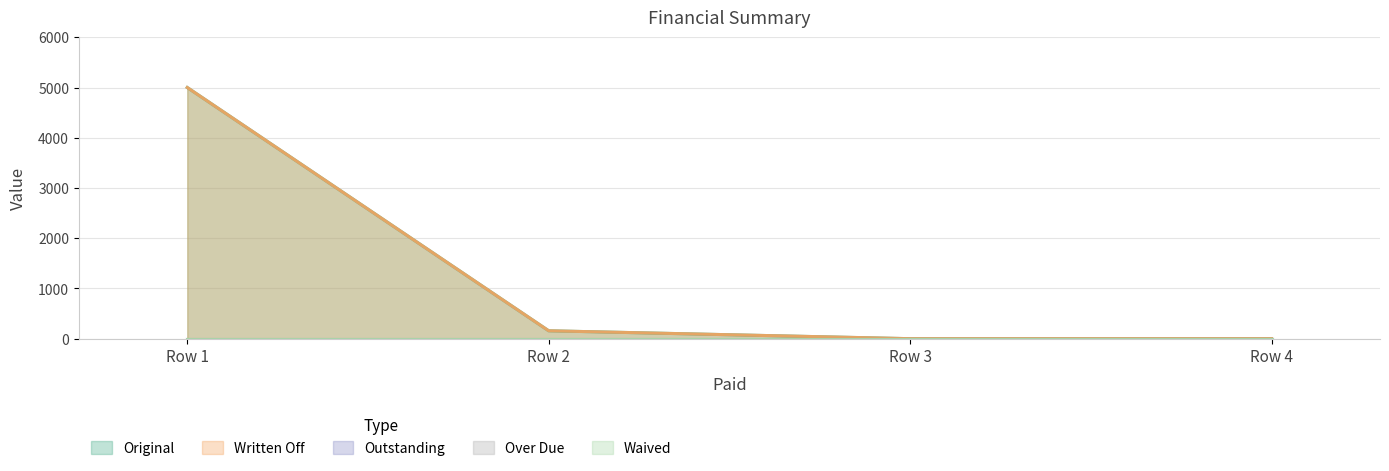

True or false: Outstanding and Original intersect in this chart.

False